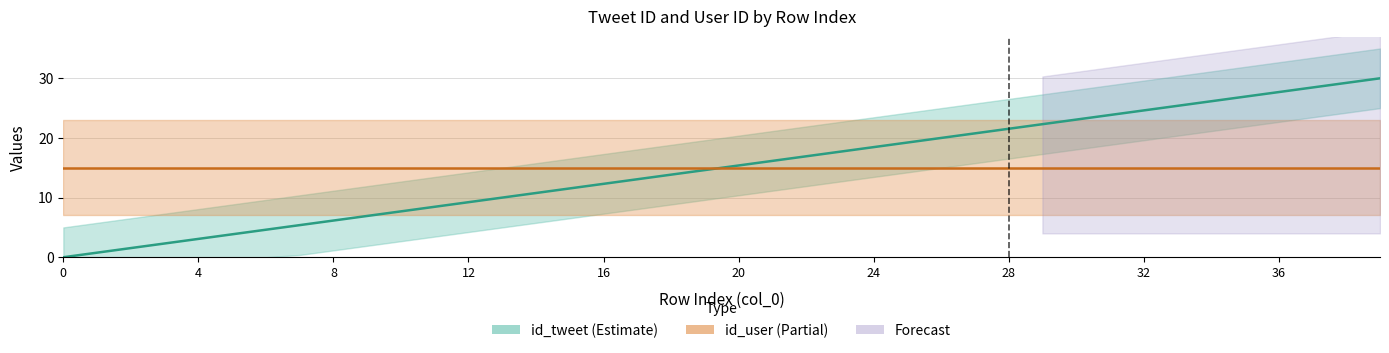

True or false: id_tweet has more than 0 interior local peaks.

False